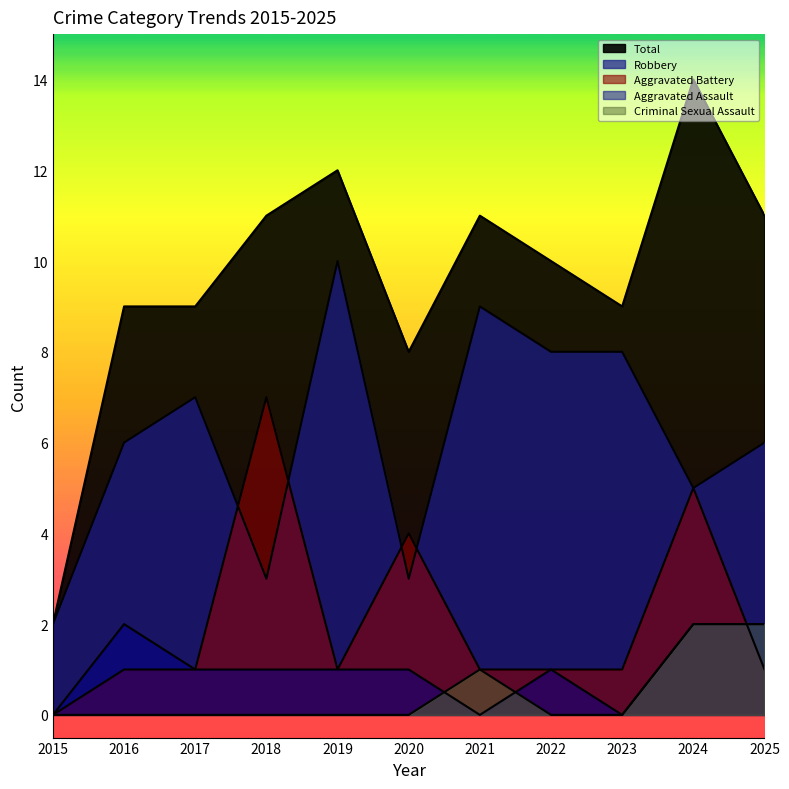

How many lines are shown in the chart?

5